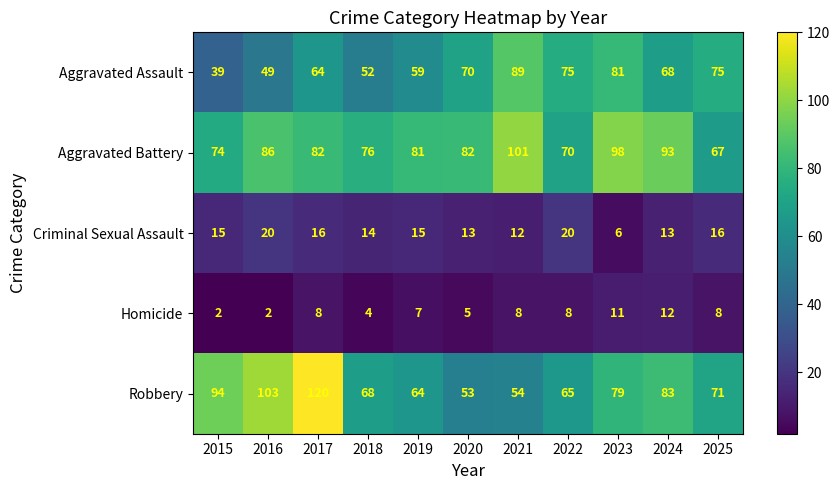

Rank the series by their maximum value, from lowest to highest.

Homicide, Criminal Sexual Assault, Aggravated Assault, Aggravated Battery, Robbery